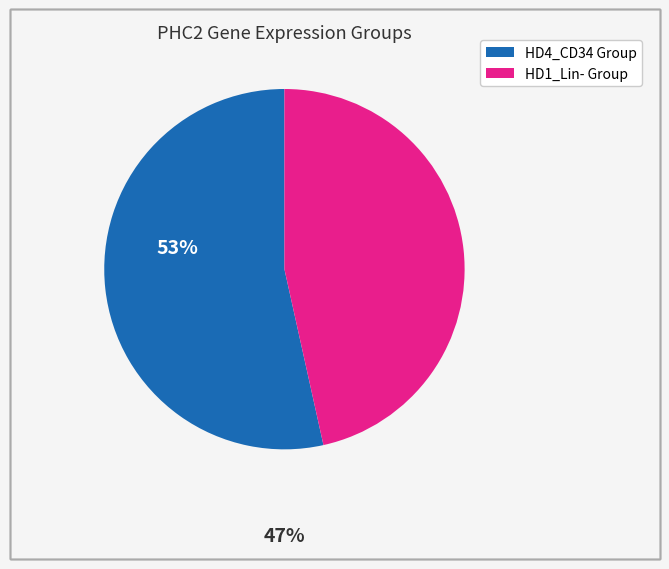

How many segments does this pie chart have?

2